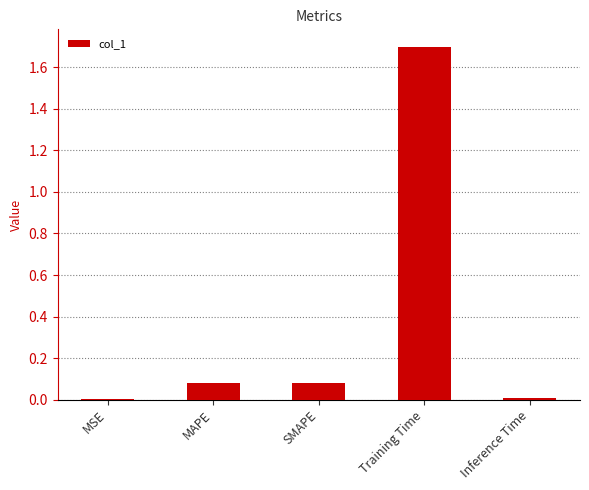

What is the maximum value shown in the chart?

1.7